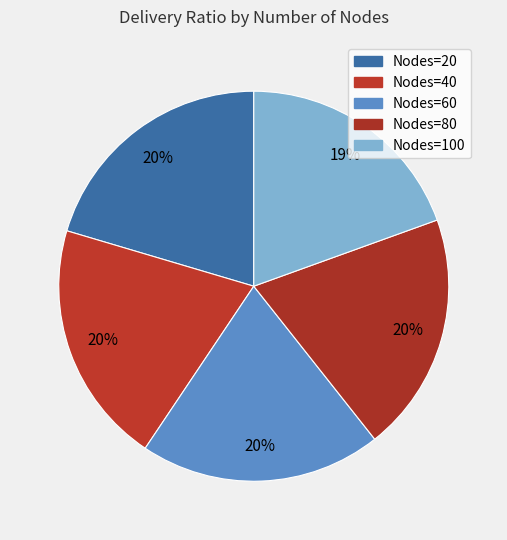

How many segments does this pie chart have?

5